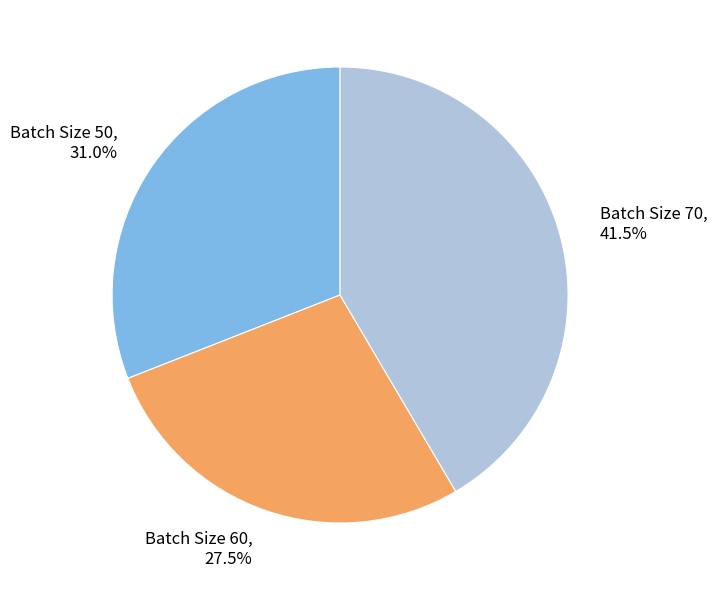

How many segments does this pie chart have?

3